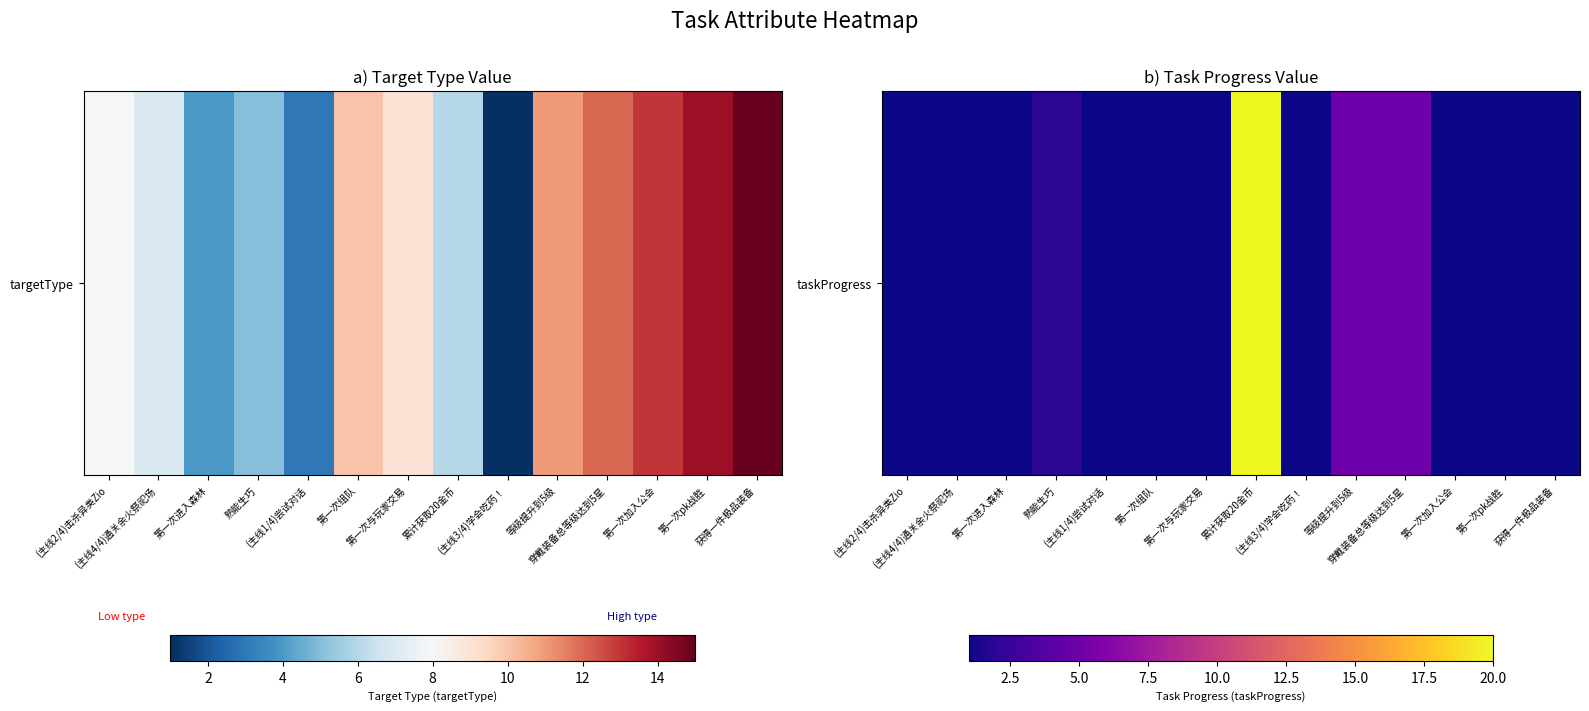

Reading left to right, extract all data points from this chart.

1	1	1	2	1	1	1	20	1	5	5	1	1	1